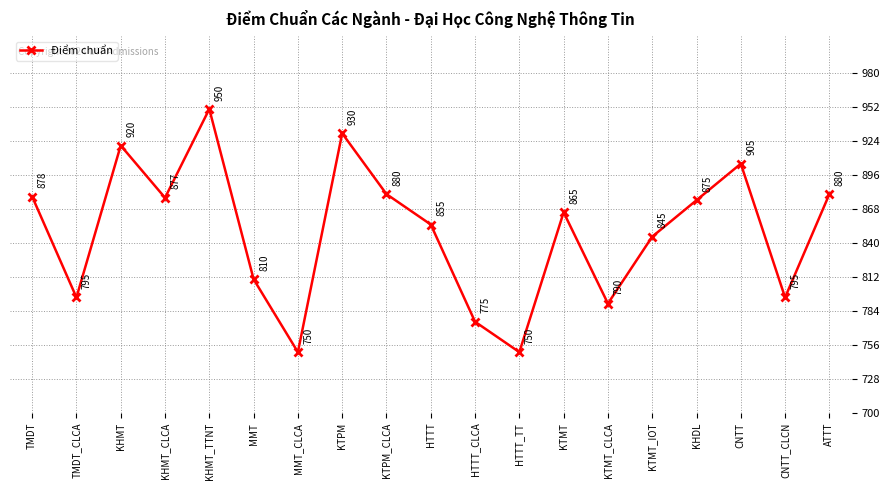

Which has a higher value, KTMT_IOT or KHMT_TTNT?

KHMT_TTNT